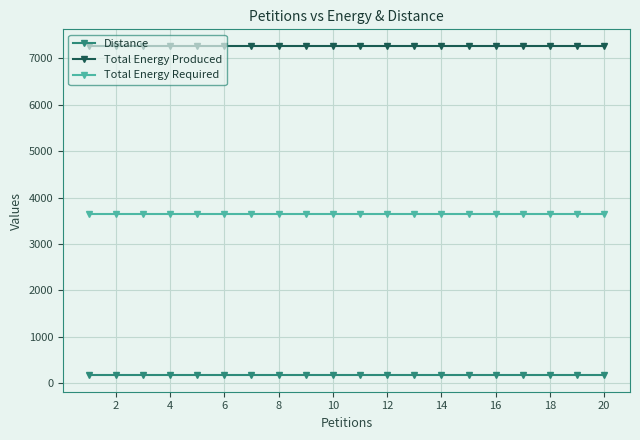

Does the chart display data point markers on the line(s)?

Yes